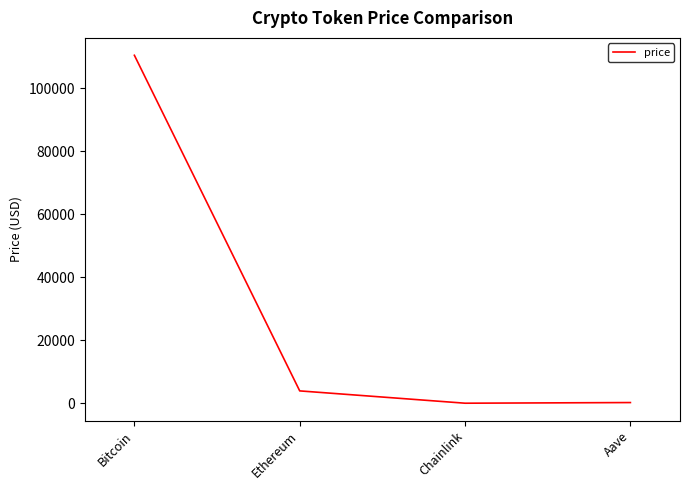

True or false: the data has more than 1 interior local peaks.

False